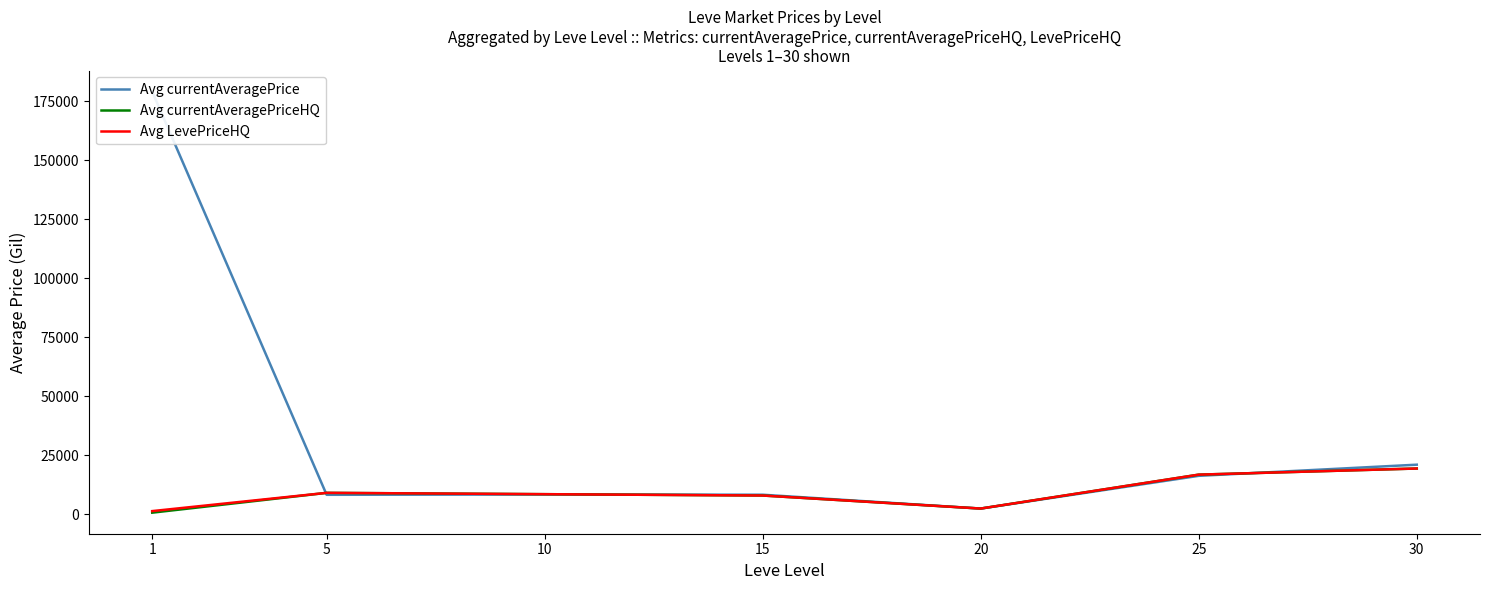

How many interior local valleys does the Avg currentAveragePriceHQ series have?

1